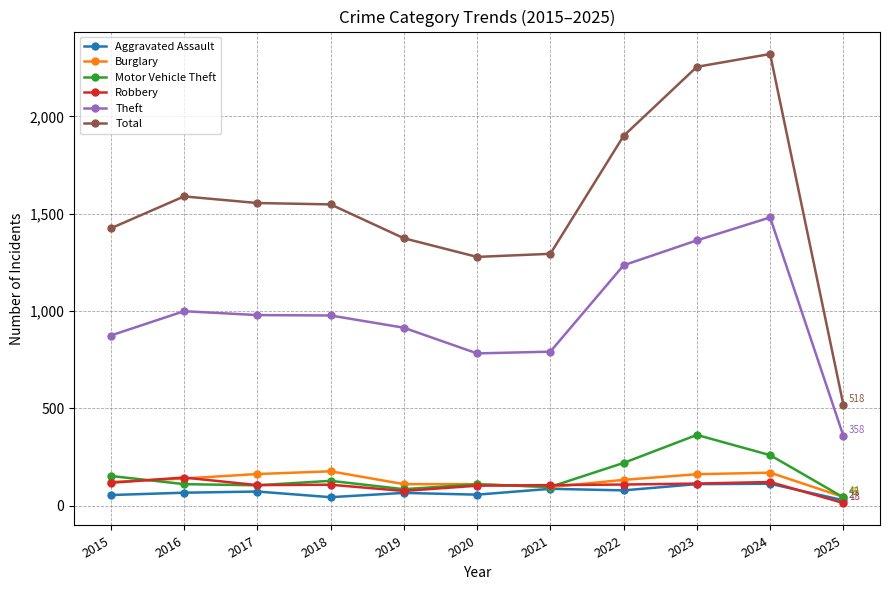

What is the value of the Aggravated Assault point at the 8th from the left?

78